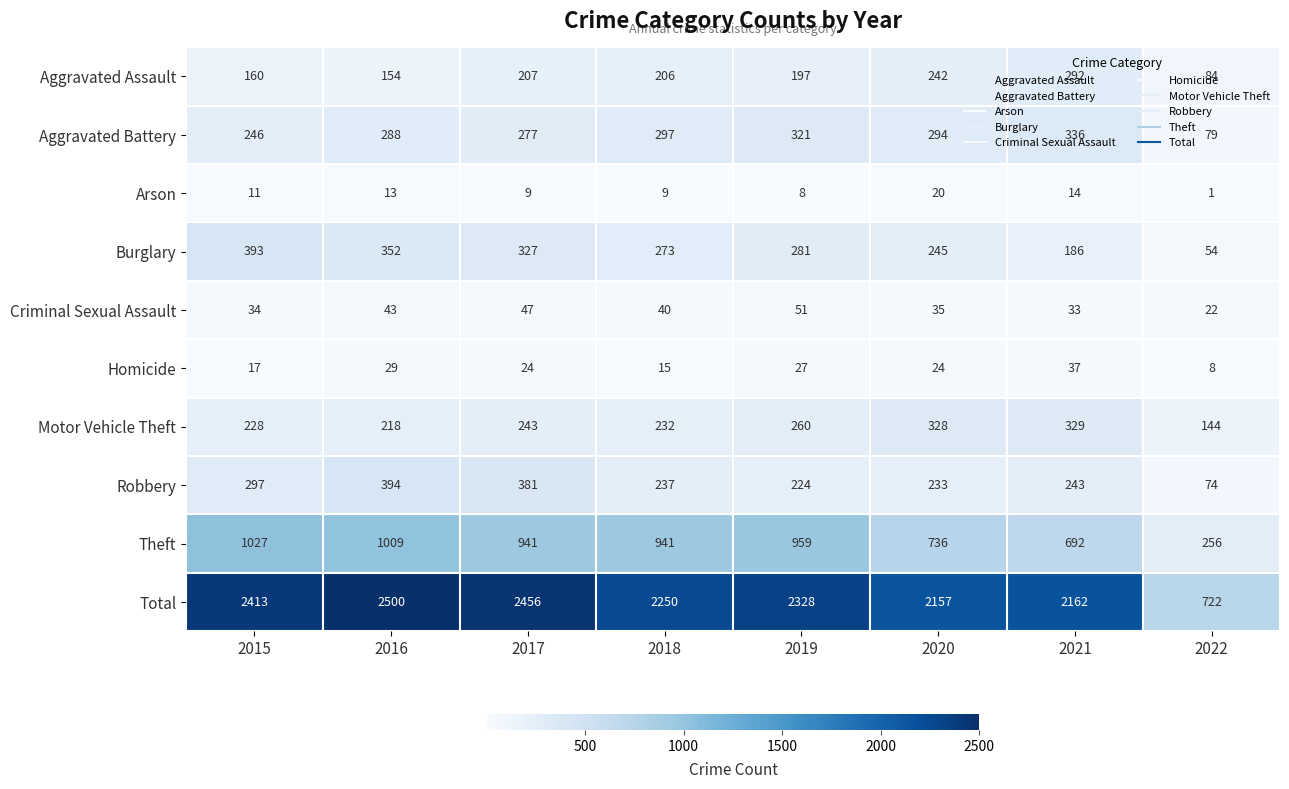

Which category has the highest value in the Aggravated Battery series?

2021